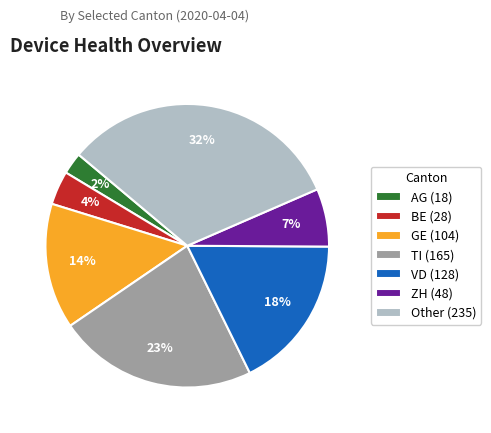

Which slice is the smallest?

AG (18)